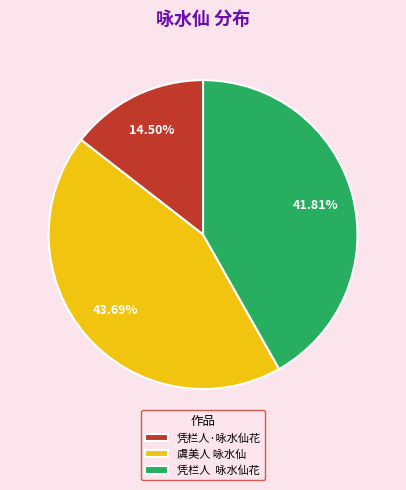

Approximately how many times larger is the value at 凭栏人·咏水仙花 compared to 虞美人 咏水仙?

0.3